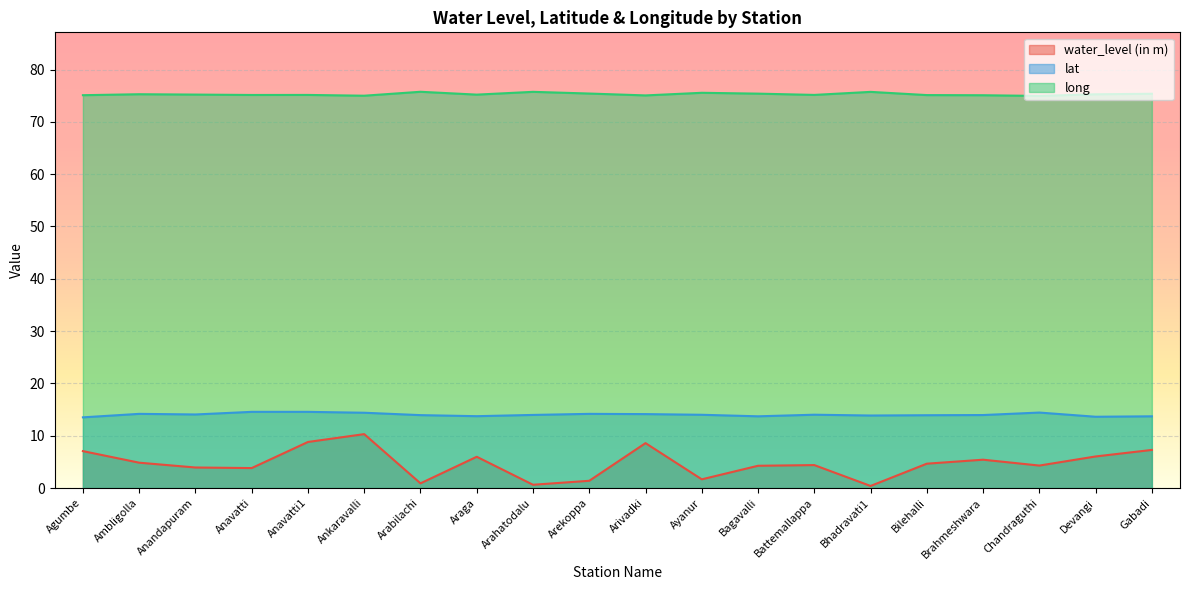

True or false: long and water_level (in m) intersect in this chart.

False